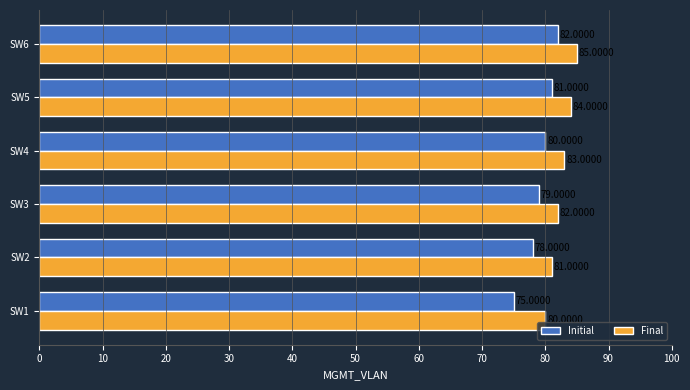

What is the maximum value for Final?

85